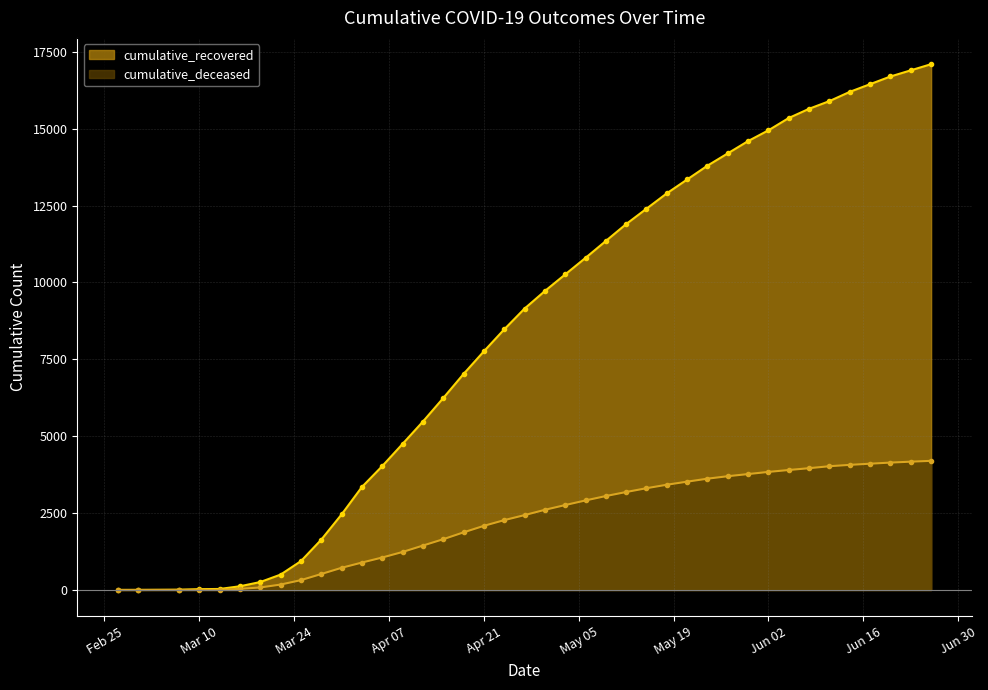

True or false: cumulative_recovered has a value of 15350 at 2020-06-05.

True